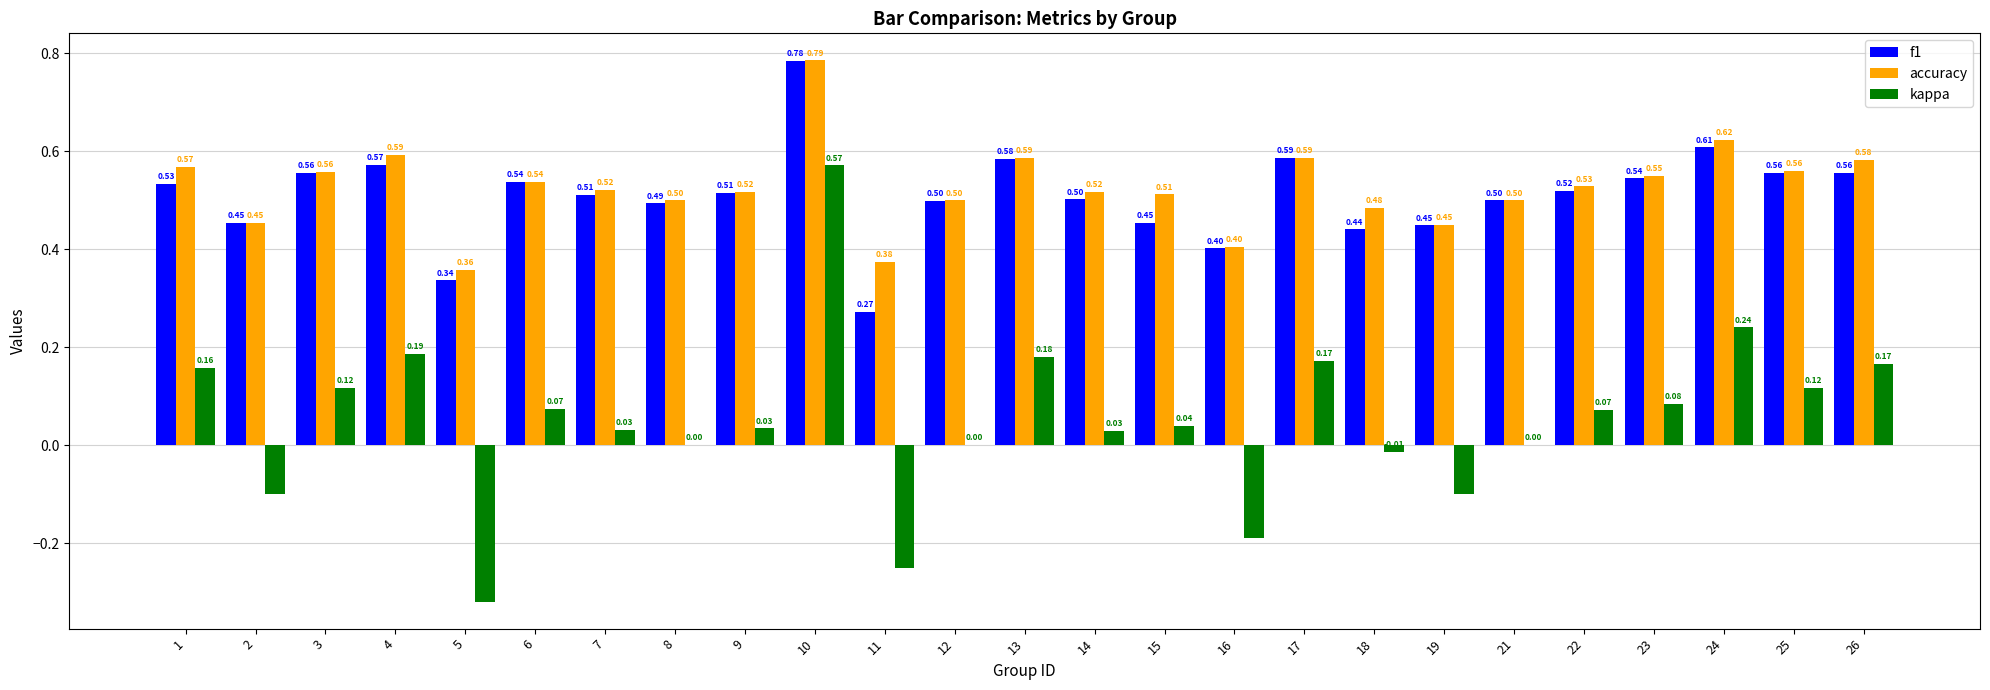

How many series are shown in this chart?

3